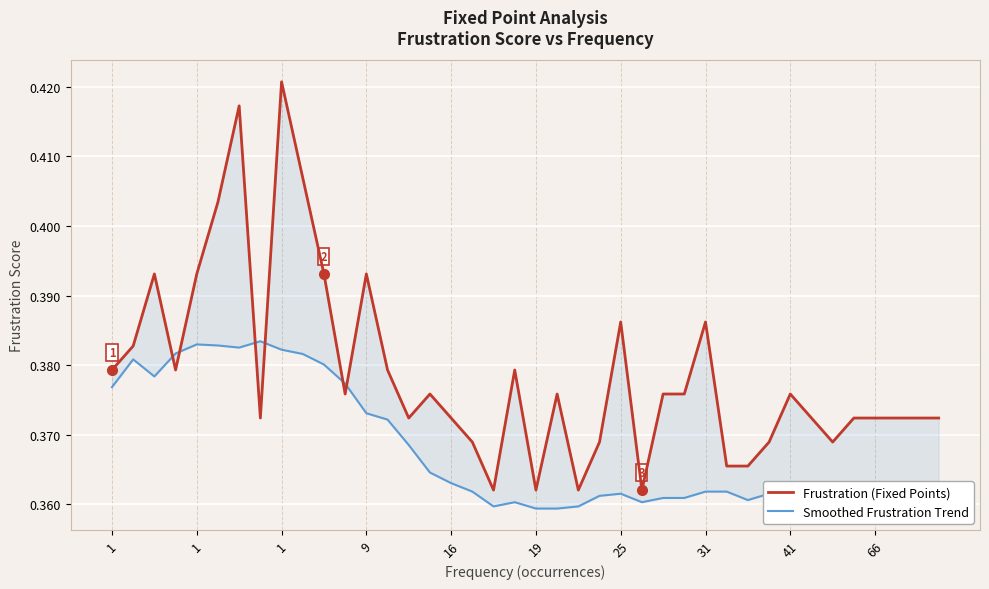

How many times do Frustration (Fixed Points) and Smoothed Frustration Trend cross each other?

6